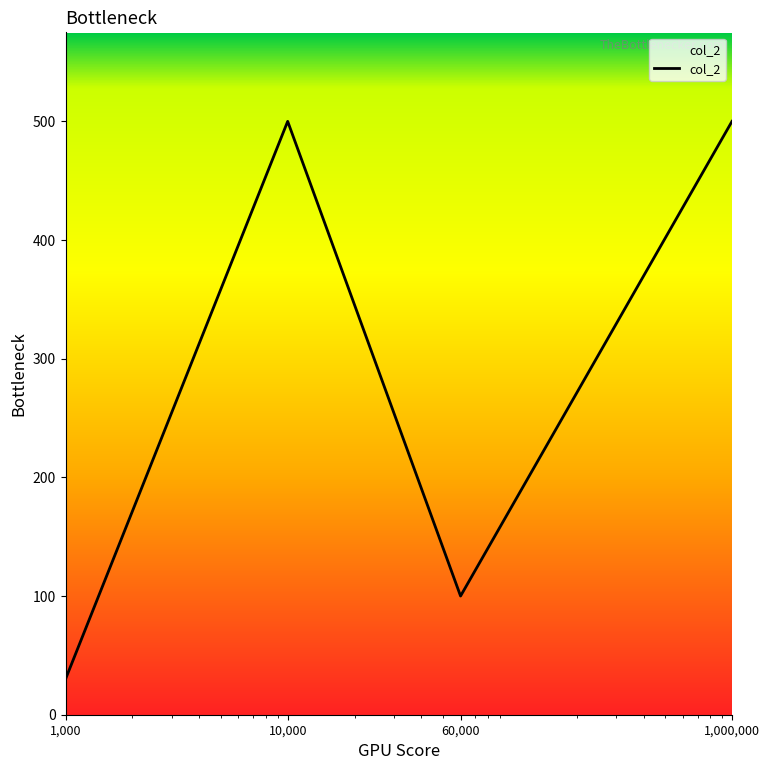

What is the smallest value displayed?

30